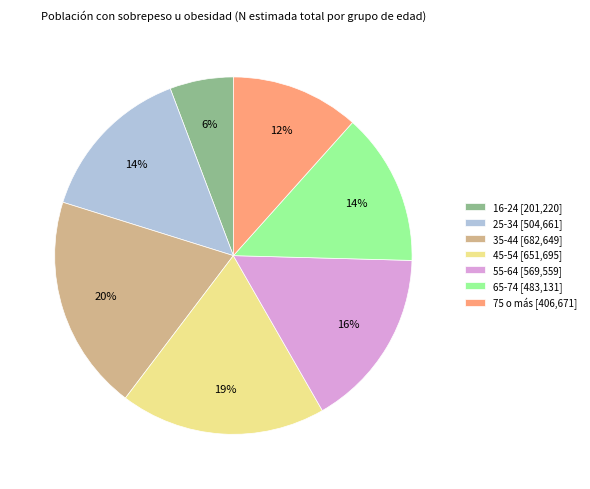

Is it true that 45-54 is 19% of the pie?

True